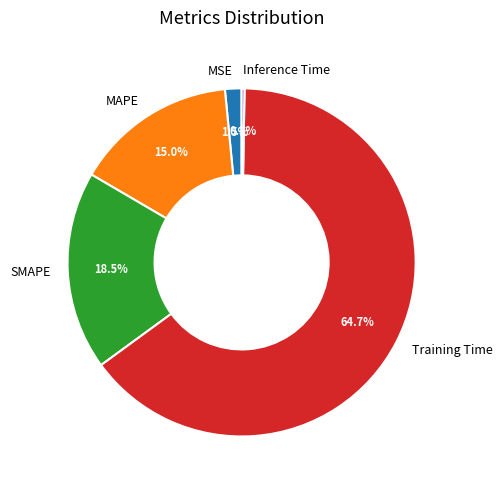

To the nearest percent, what is the average slice percentage?

20%